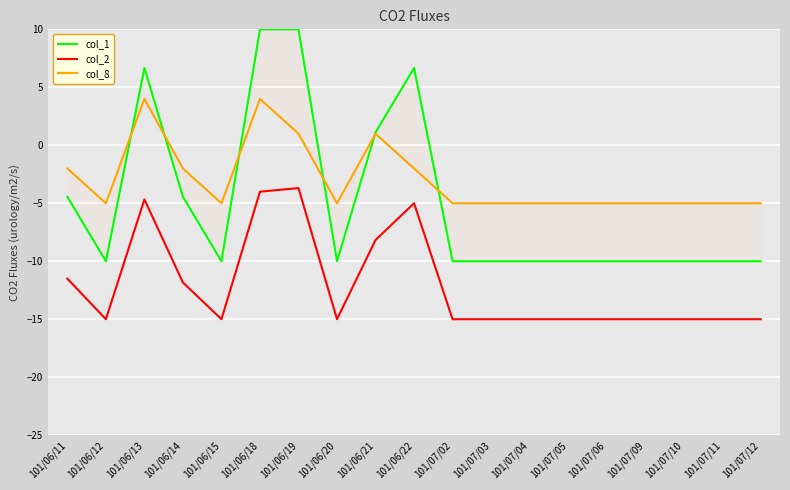

What is the minimum value for col_2?

-15.0